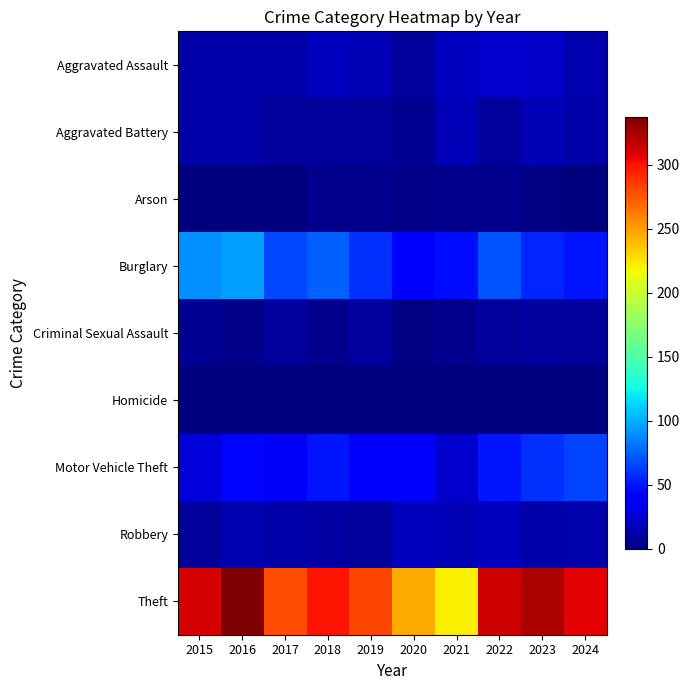

What value does the Homicide series have at 2020?

1